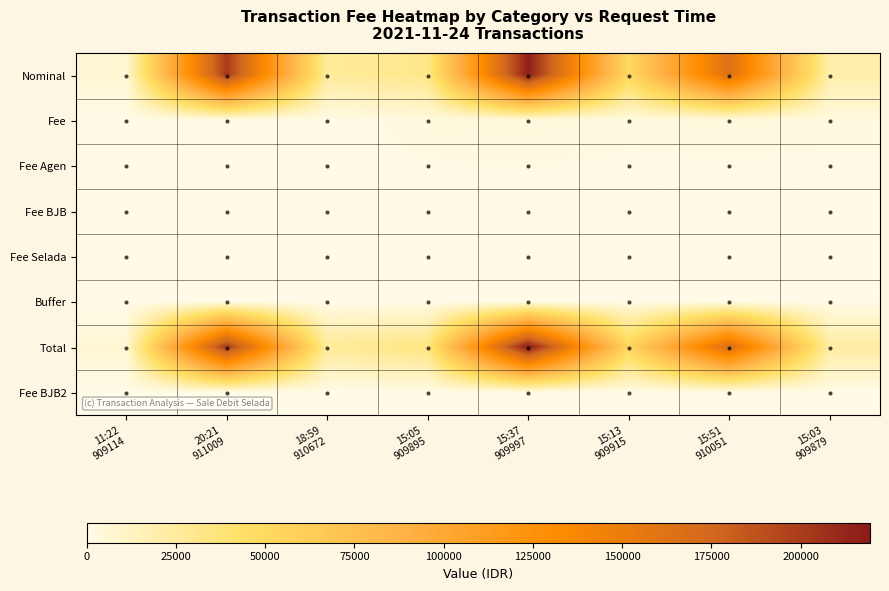

Count the number of data series in this chart.

8